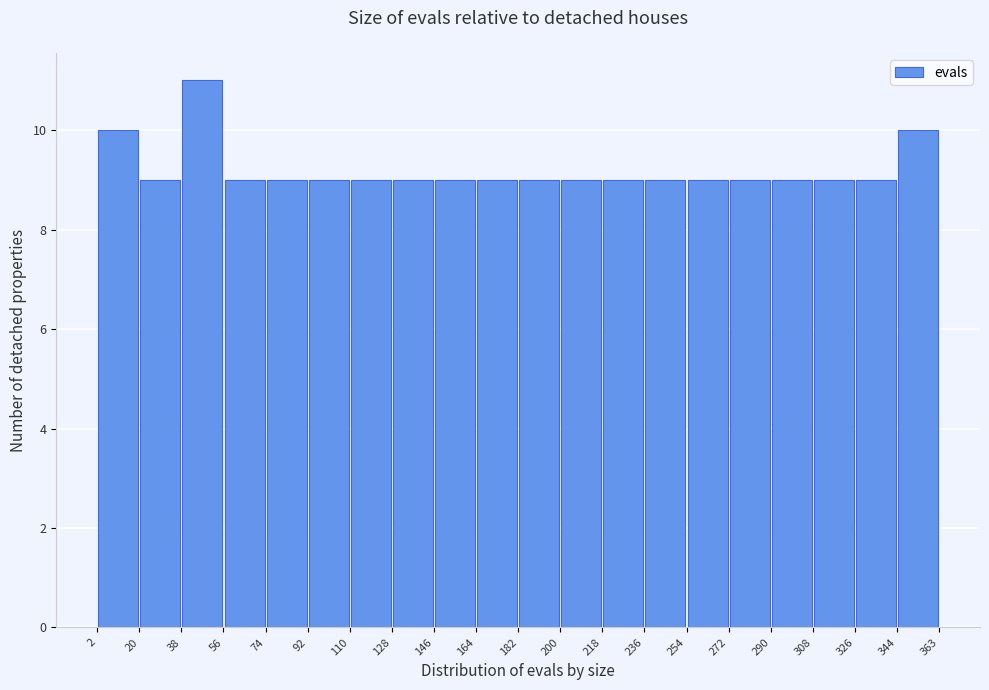

What is the height of the bar covering 2 to 20 on the x-axis? The values are not printed on the chart, so give them approximately, as read against the axis.

10